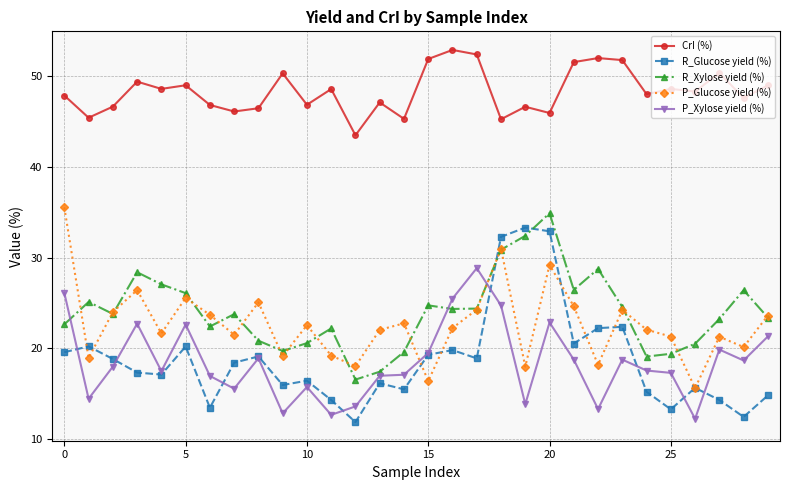

What is the average value of the CrI (%) series?

48.3